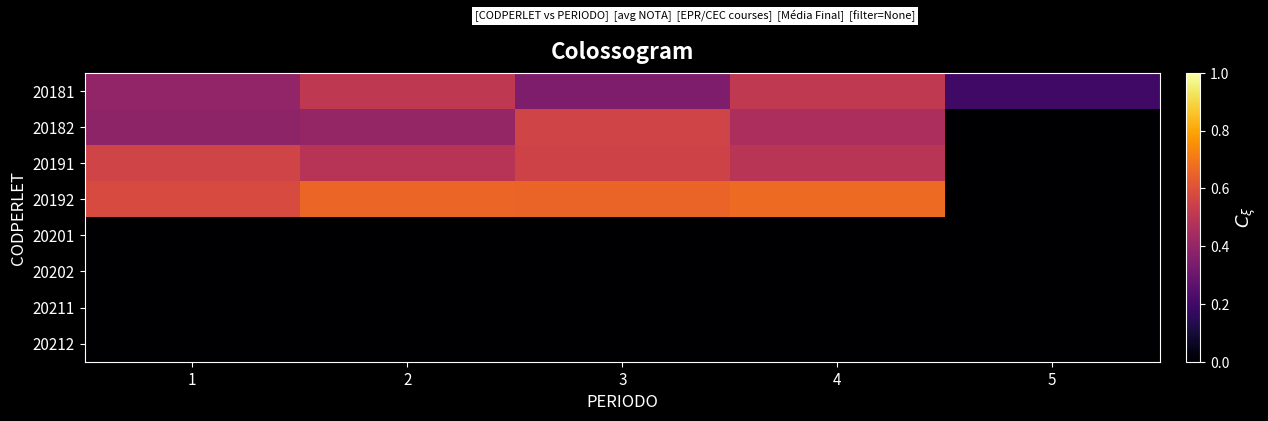

What is the spread (max minus min) of values at 4?

0.7